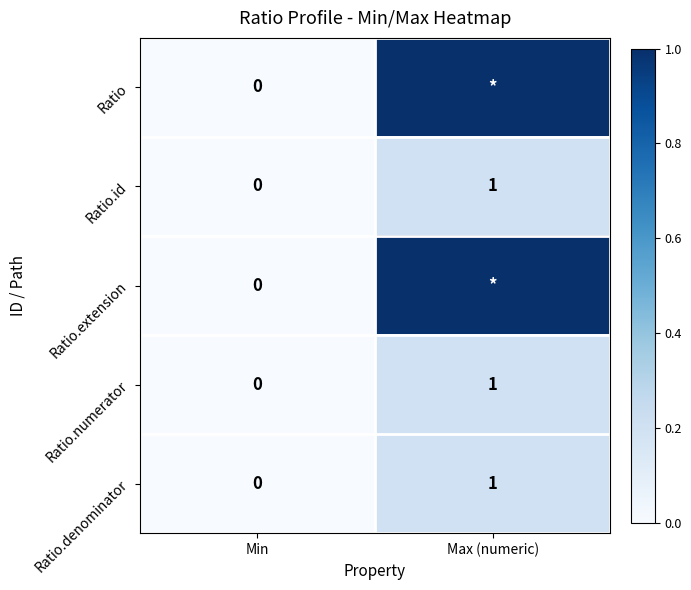

Which category has the highest value in the Ratio.numerator series?

Max (numeric)